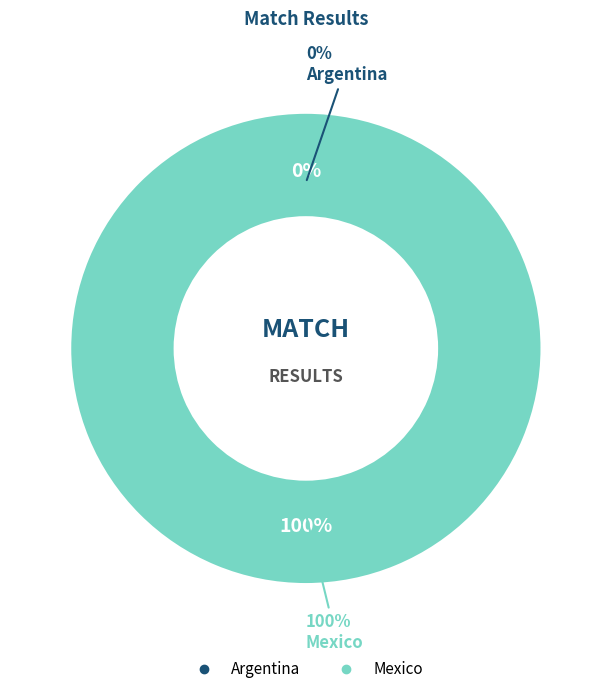

Which category accounts for the majority?

Mexico